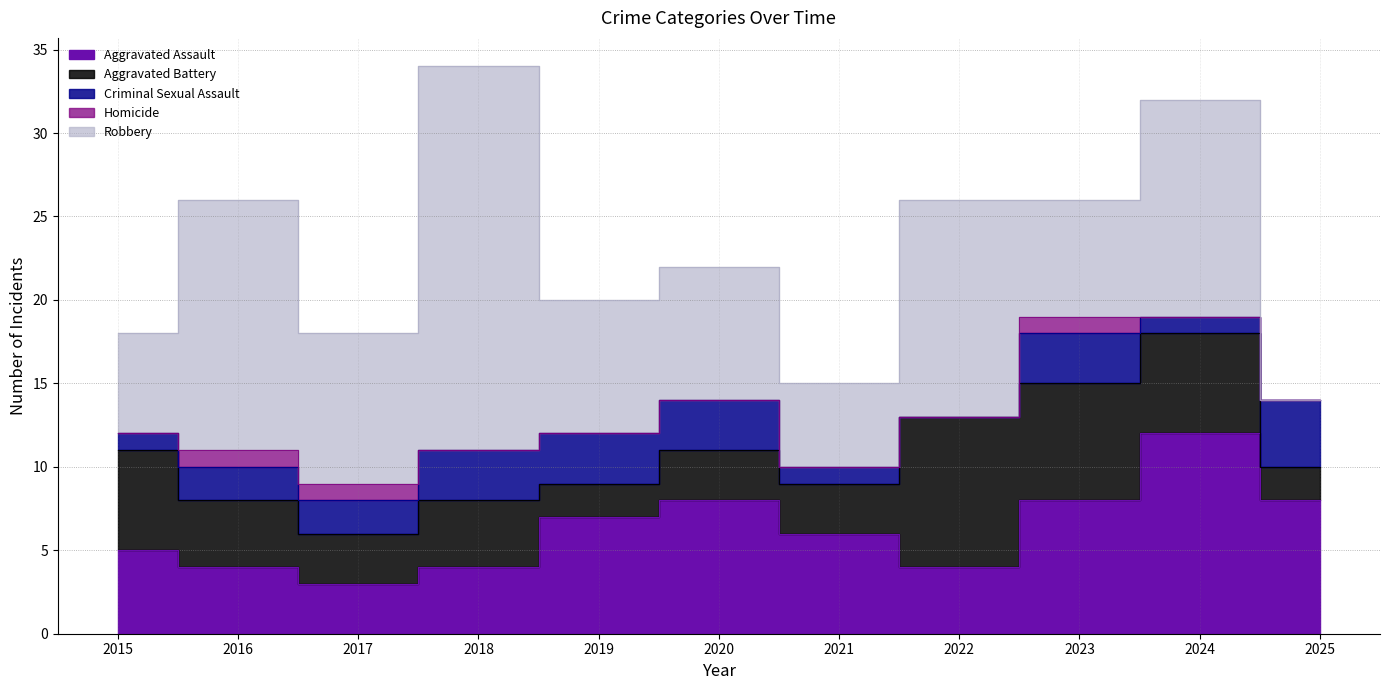

What is the spread (max minus min) of values at 2018?

23